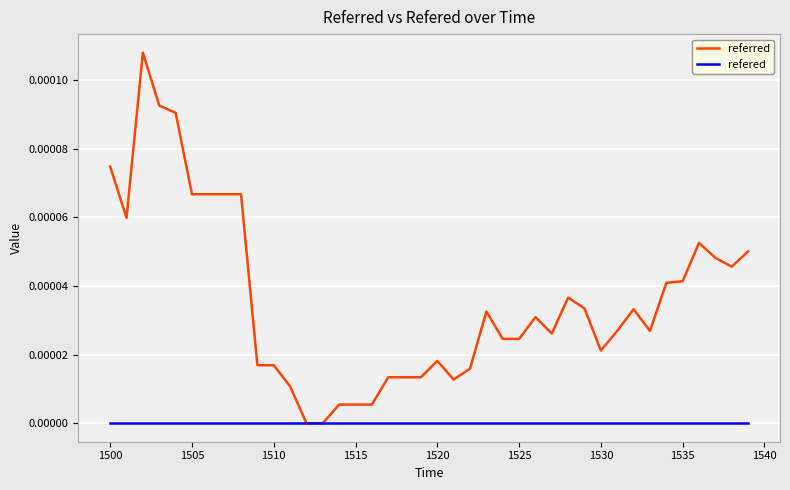

Is this an area chart (filled region under the line)?

No